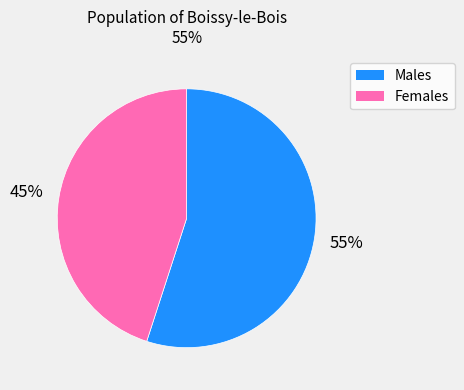

To the nearest percent, what is the difference between the largest and smallest slice percentages?

10%